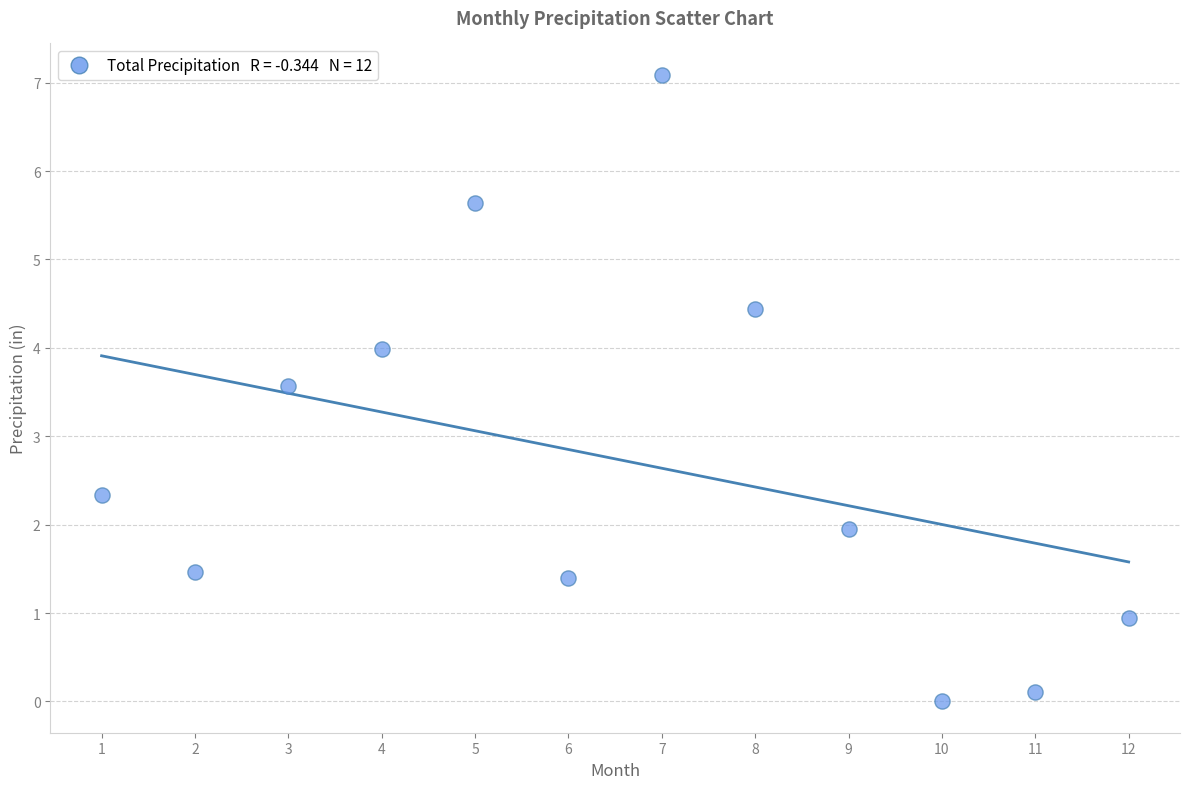

What is the range of X values (max minus min)?

11.0